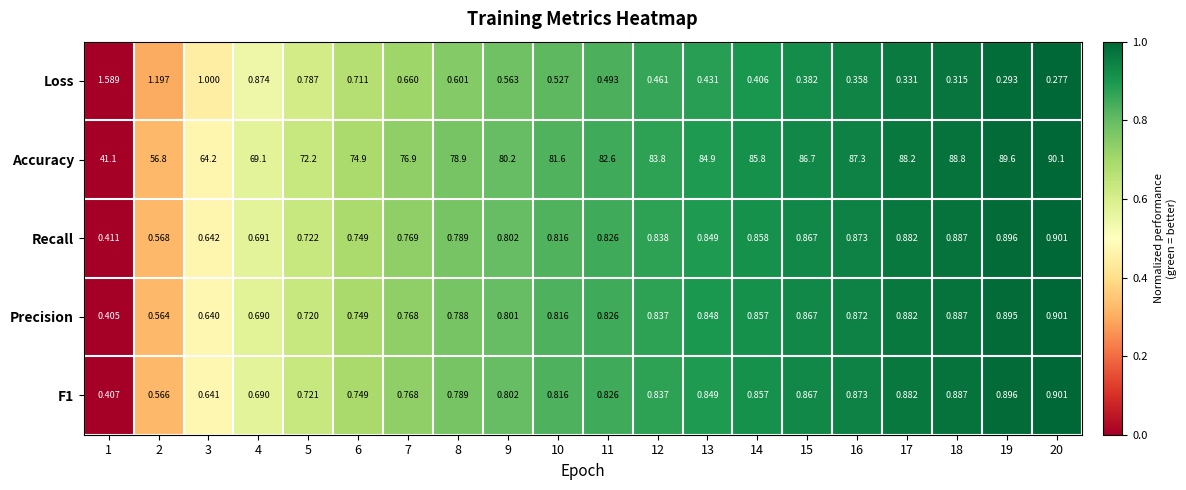

Is the value of Recall at 12 greater than the value of F1 at 19?

No